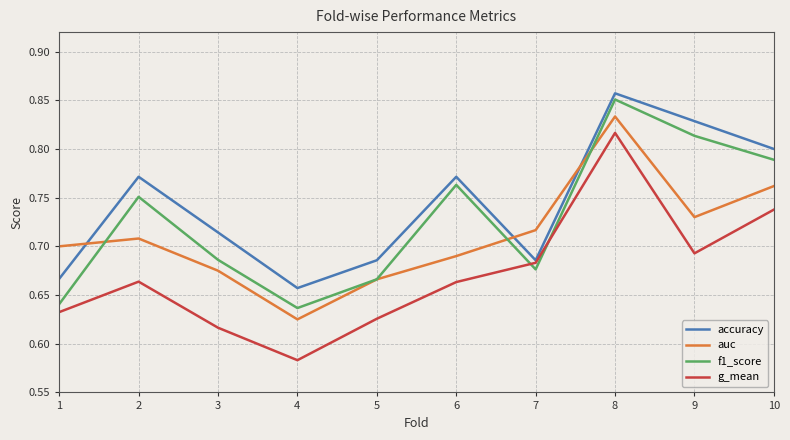

True or false: accuracy and f1_score intersect in this chart.

False